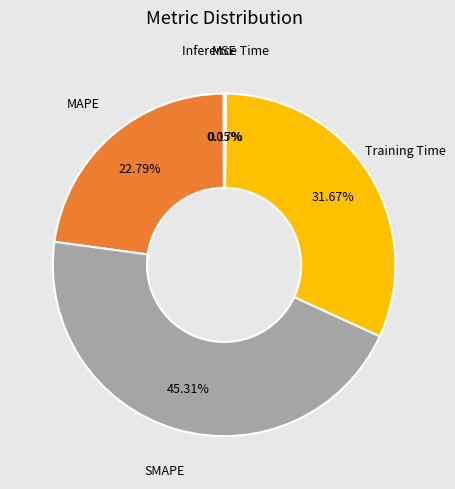

Does any single category account for the majority?

No